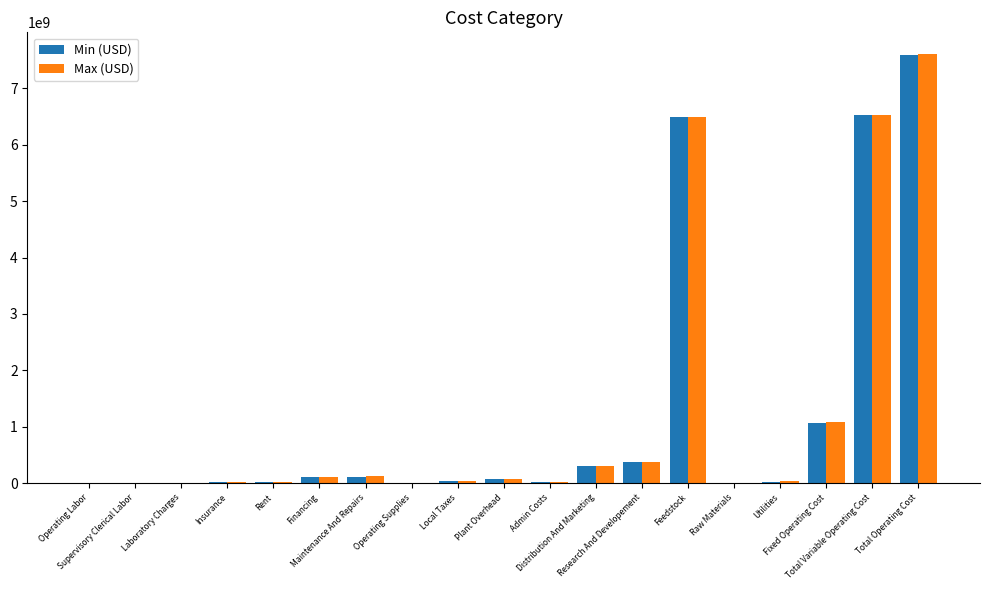

What is the average value of the Min (USD) series?

1199059013.4